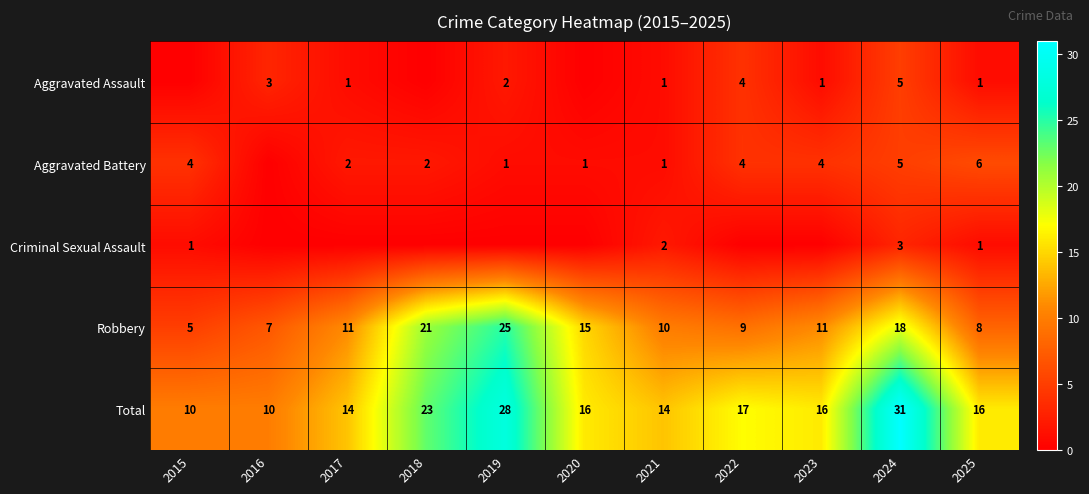

What is the difference between the highest and lowest values at 2025?

15